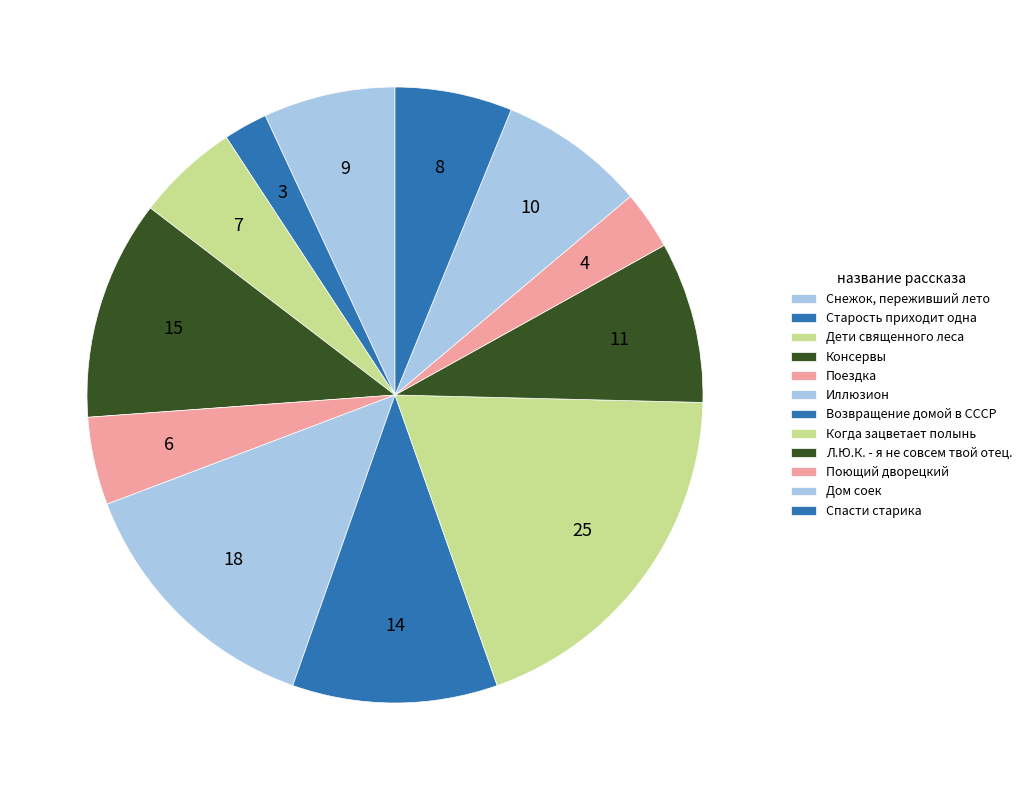

How many segments does this pie chart have?

12